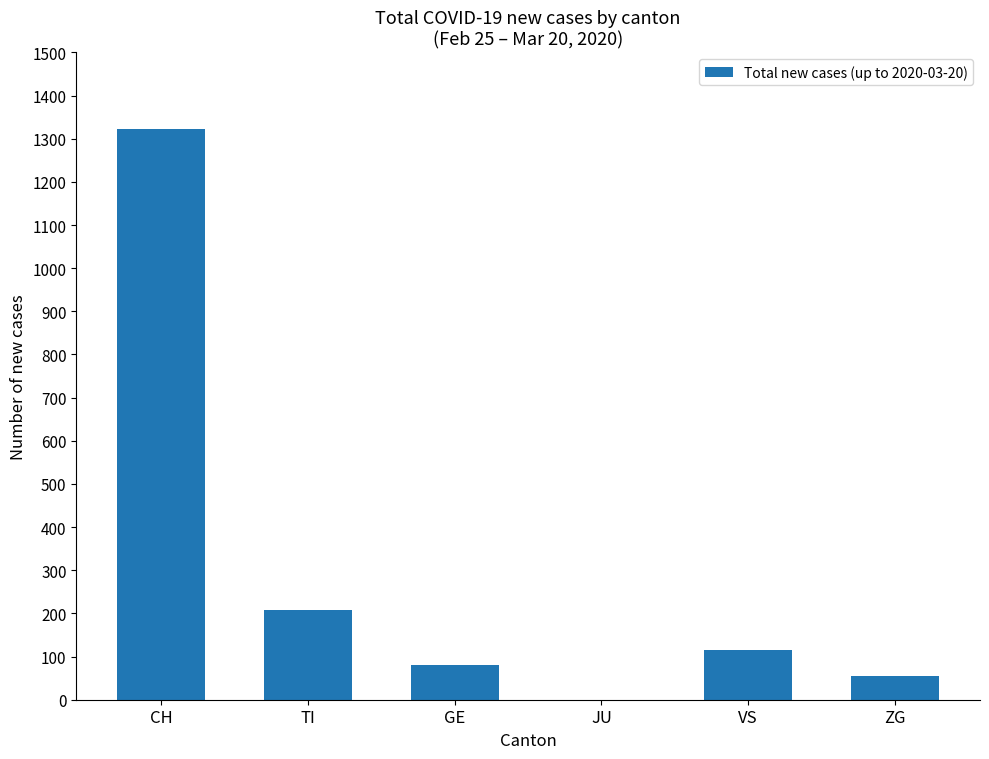

Reading right to left, extract all data points from this chart.

54	115	0	81	207	1322